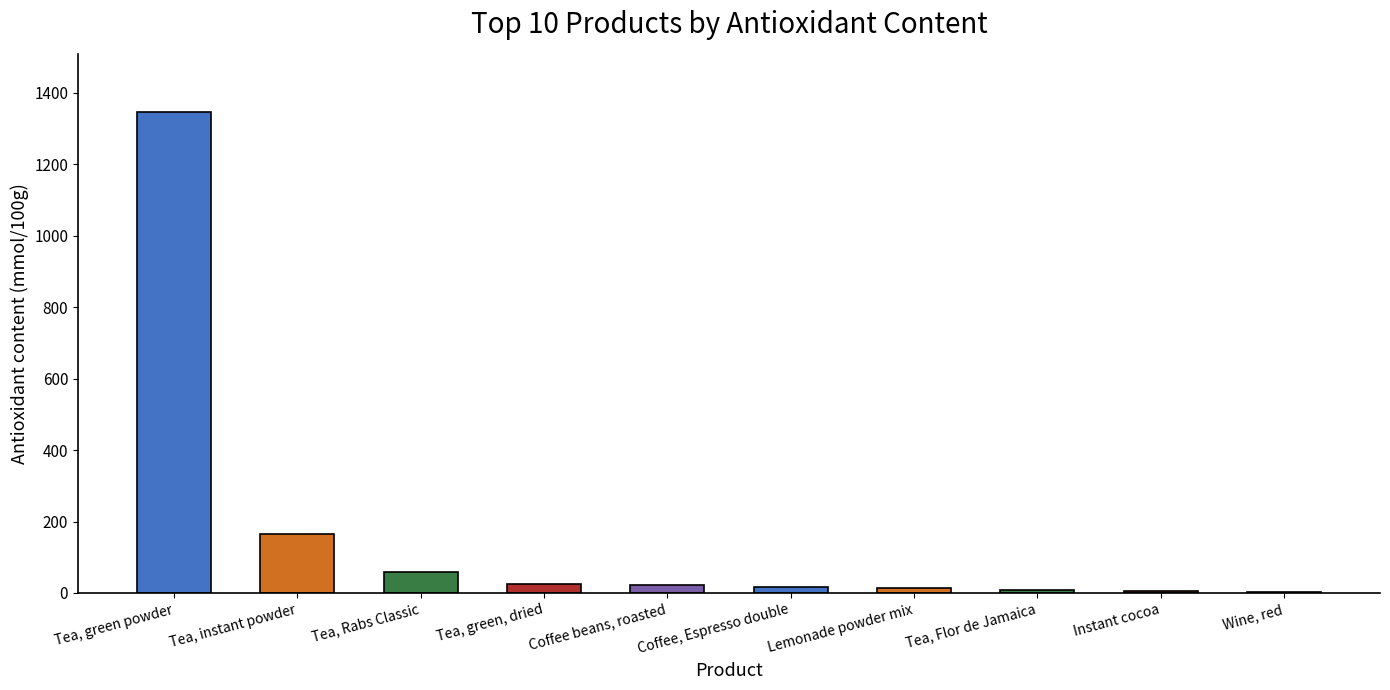

What is the change in value from Tea, instant powder to Coffee, Espresso double?

-149.5